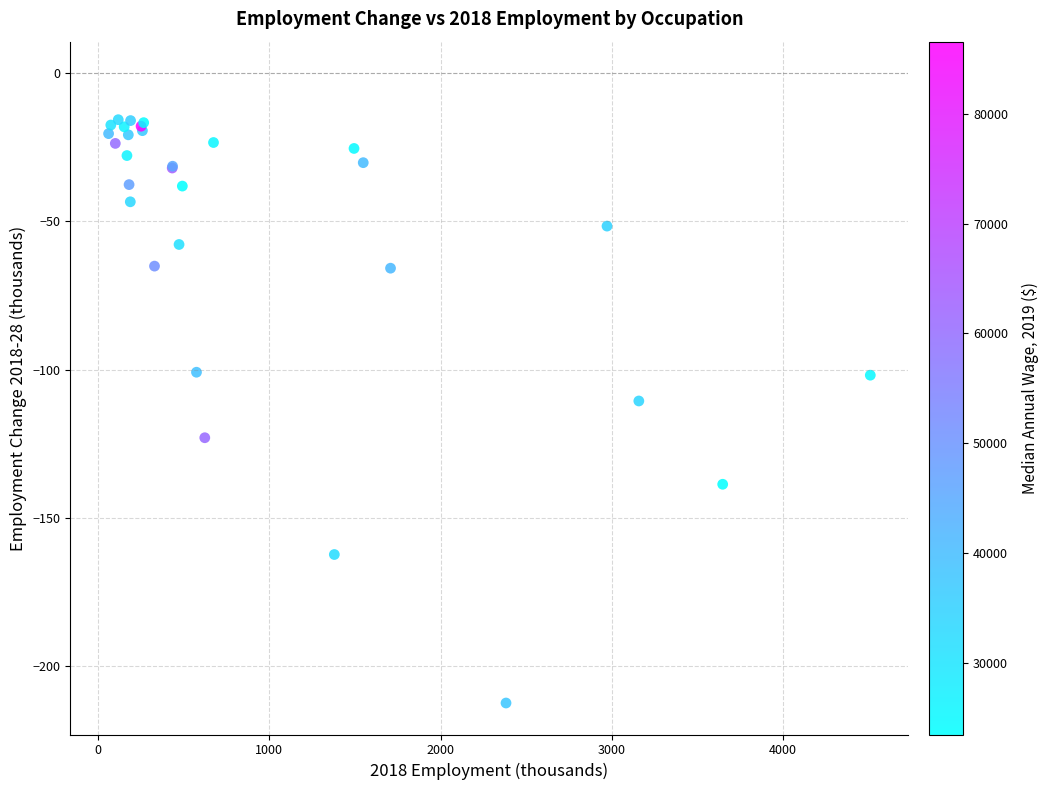

What Y value in the scatter plot is closest to -114?

-110.6